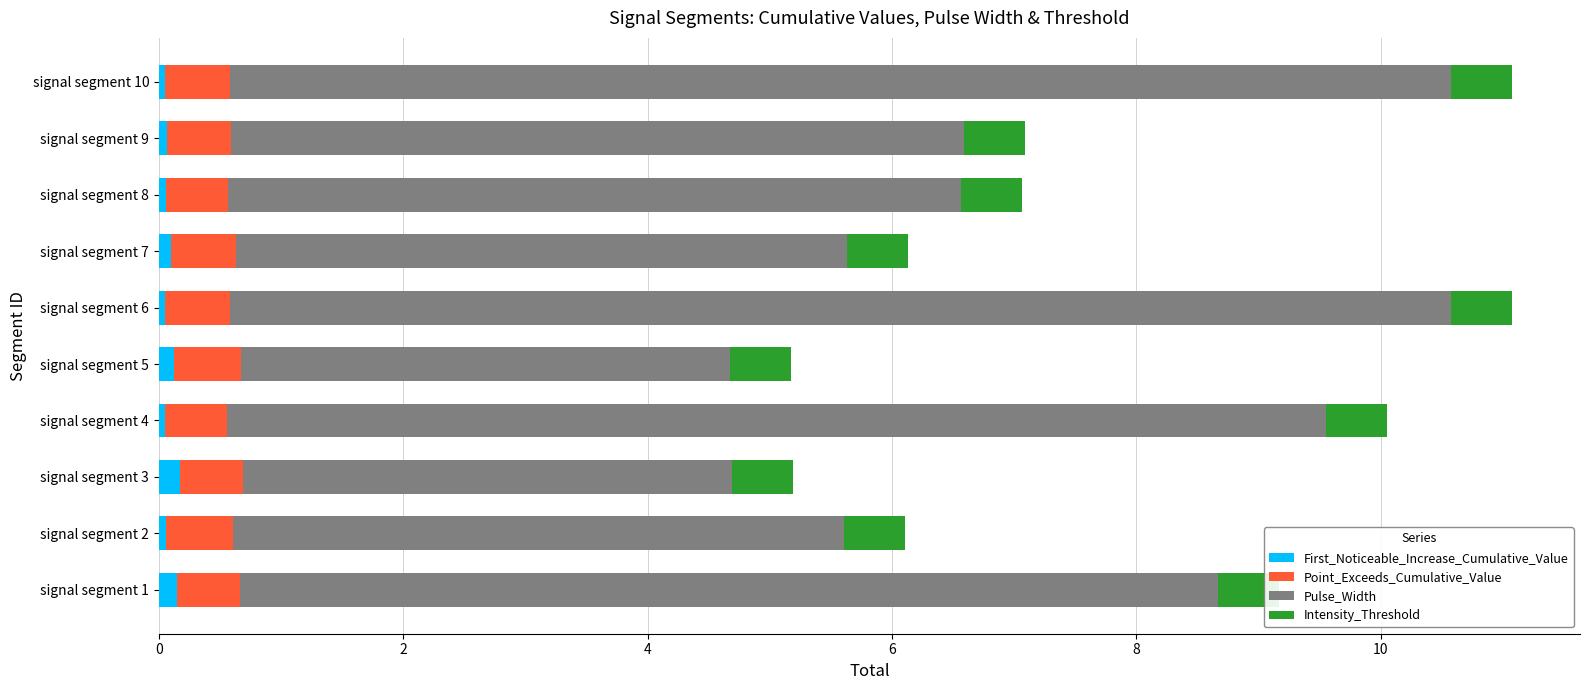

How many bars are there in total?

40